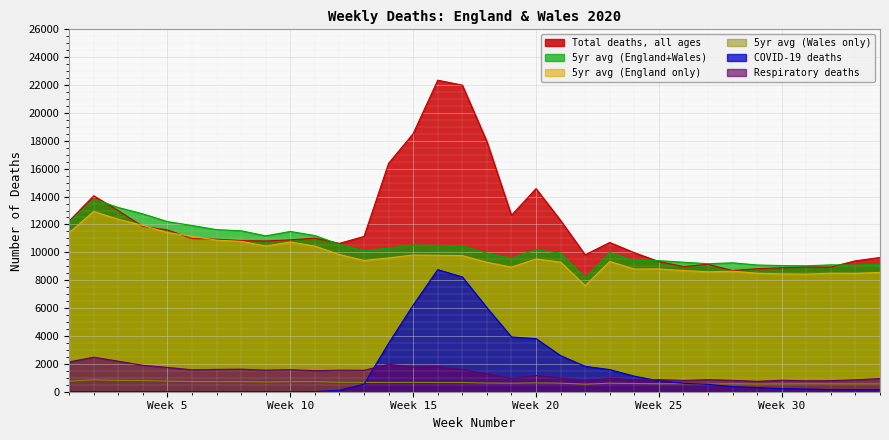

Reading left to right, extract all data points from this chart.

Total deaths, all ages: 12254	14058	12990	11856	11612	10986	10944	10841	10816	10895	11019	10645	11141	16387	18516	22351	21997	17953	12657	14573	12288	9824	10709	9976	9339	8979	9140	8690	8823	8891	8946	8945	9392	9631
5yr avg (England+Wales): 12175	13822	13216	12760	12206	11925	11627	11548	11183	11498	11205	10573	10130	10305	10520	10497	10458	9941	9576	10188	9940	8171	9977	9417	9404	9293	9183	9250	9093	9052	9036	9102	9085	9157
5yr avg (England only): 11412	12933	12370	11933	11419	11154	10876	10790	10448	10745	10447	9841	9414	9601	9807	9787	9768	9289	8937	9526	9299	7607	9346	8803	8810	8695	8606	8648	8502	8452	8436	8502	8494	8560
5yr avg (Wales only): 756	856	812	802	760	729	722	724	698	720	727	677	665	667	671	661	662	624	612	635	614	546	610	588	573	571	555	578	557	566	572	571	564	573
COVID-19 deaths: 0	0	0	0	0	0	0	0	0	0	5	103	539	3475	6213	8758	8237	6035	3930	3810	2589	1822	1588	1114	783	606	532	366	295	217	193	152	139	138
Respiratory deaths: 2140	2477	2189	1893	1746	1572	1602	1619	1547	1583	1508	1546	1538	1968	1776	1794	1596	1293	948	1166	979	812	962	865	870	809	863	815	745	821	783	793	852	944